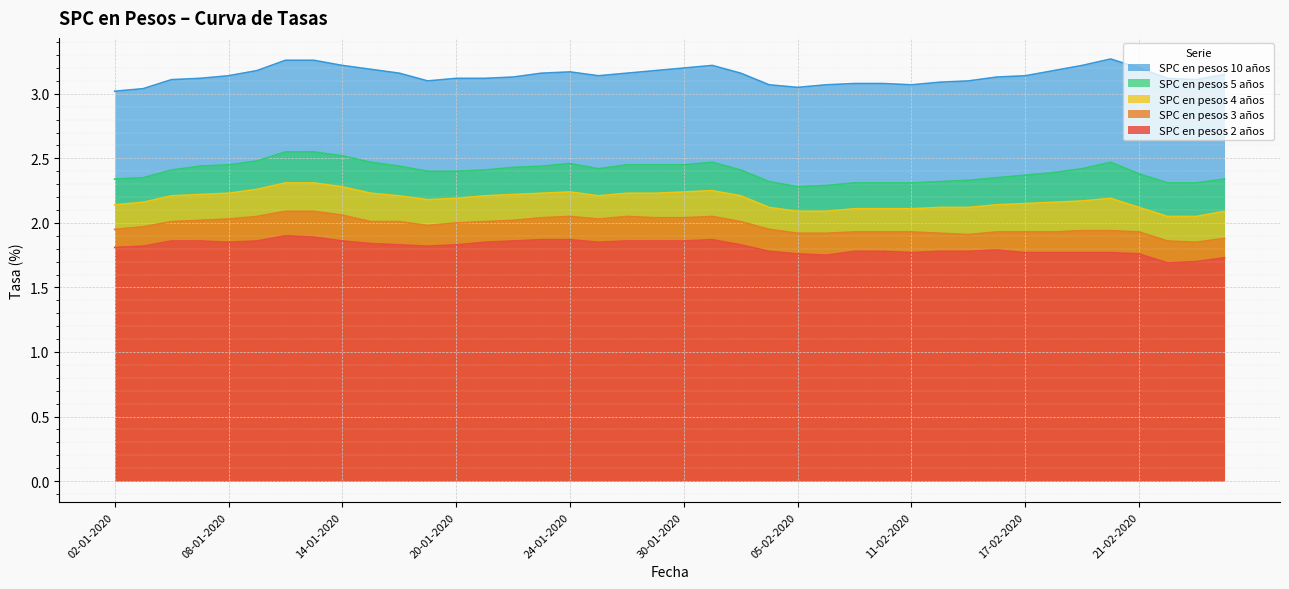

What is the label of the 28th point from the right?

20-01-2020